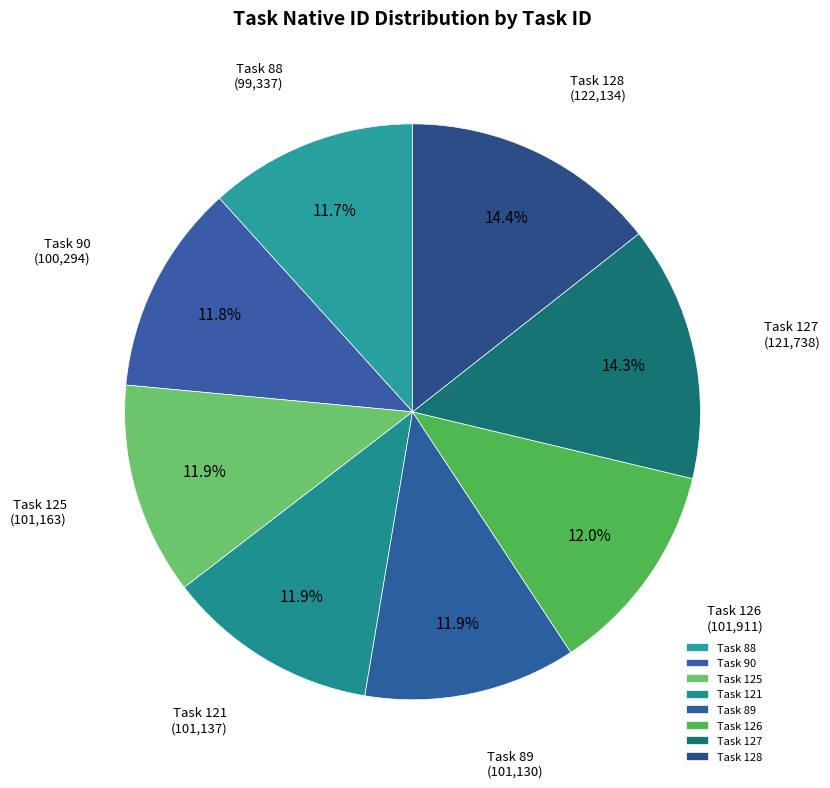

What is the ratio of the value at Task 126 to the value at Task 127?

0.8